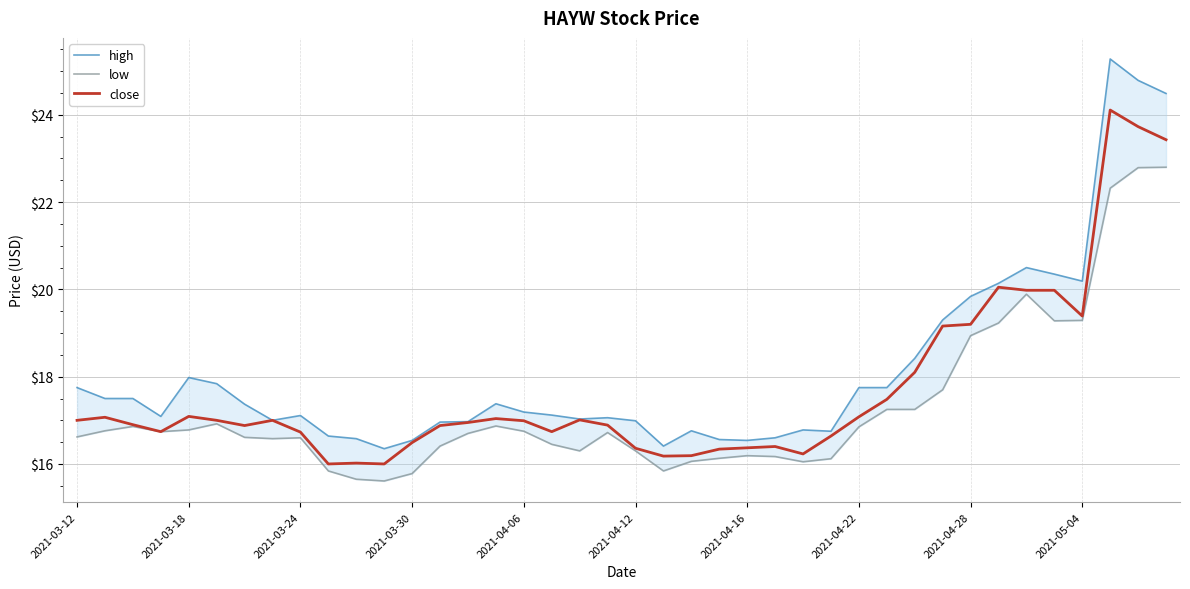

Rank the series at 17 from highest to lowest value.

high, close, low